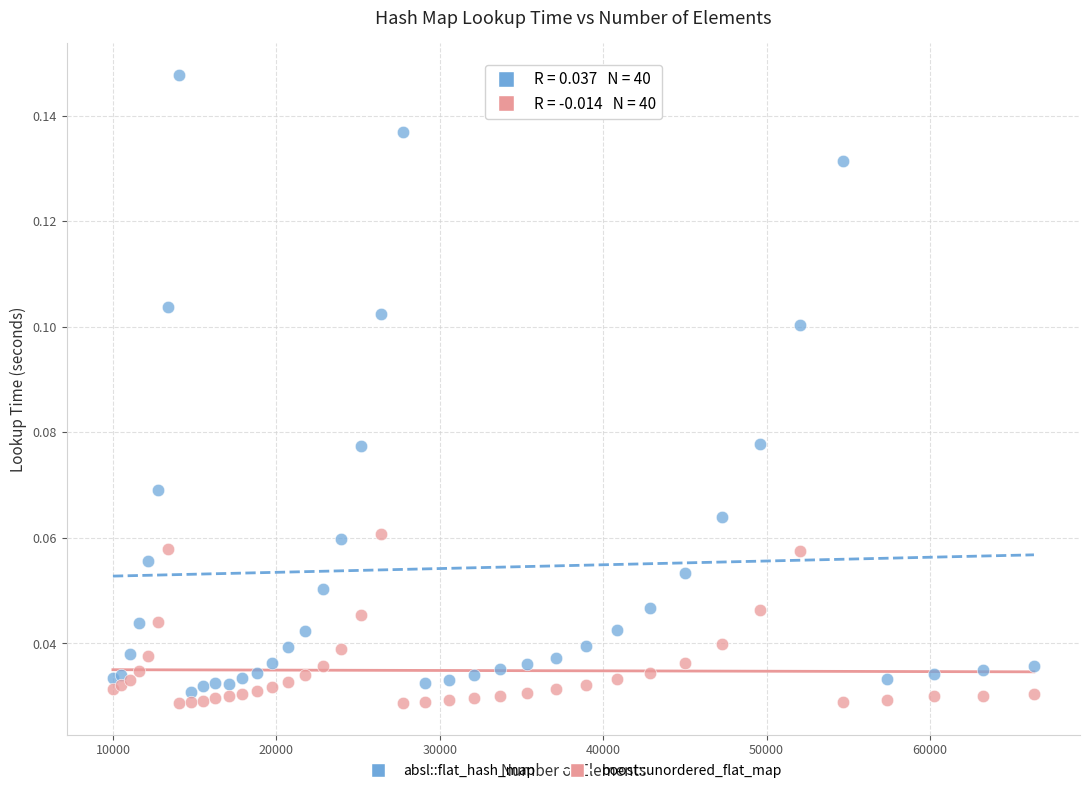

Which series reaches the maximum Y coordinate?

absl::flat_hash_map